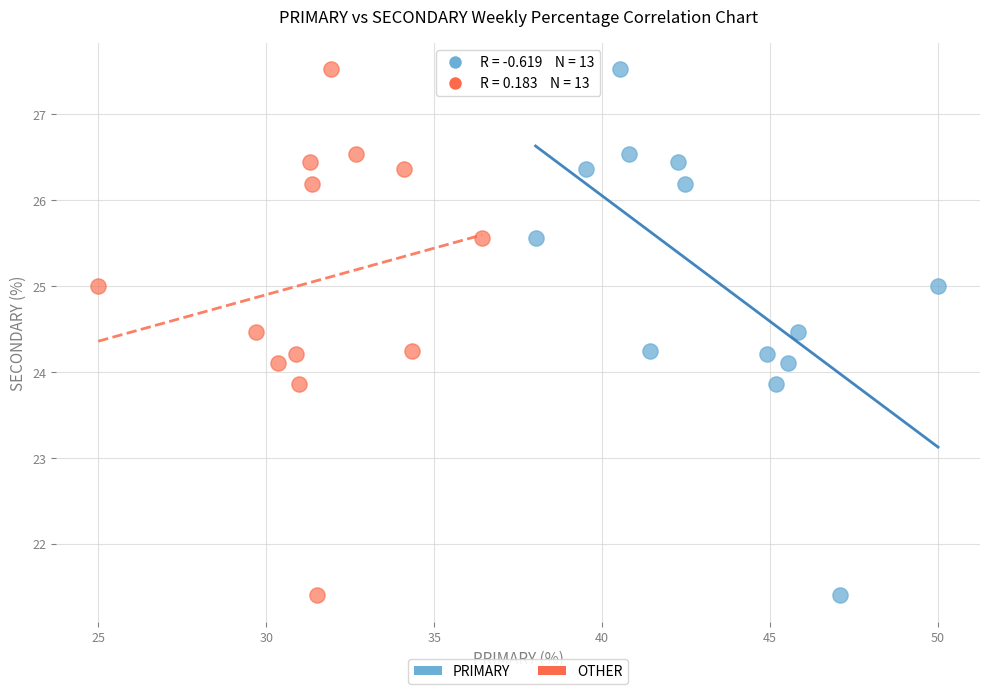

What are all the series names shown in the legend?

PRIMARY, OTHER